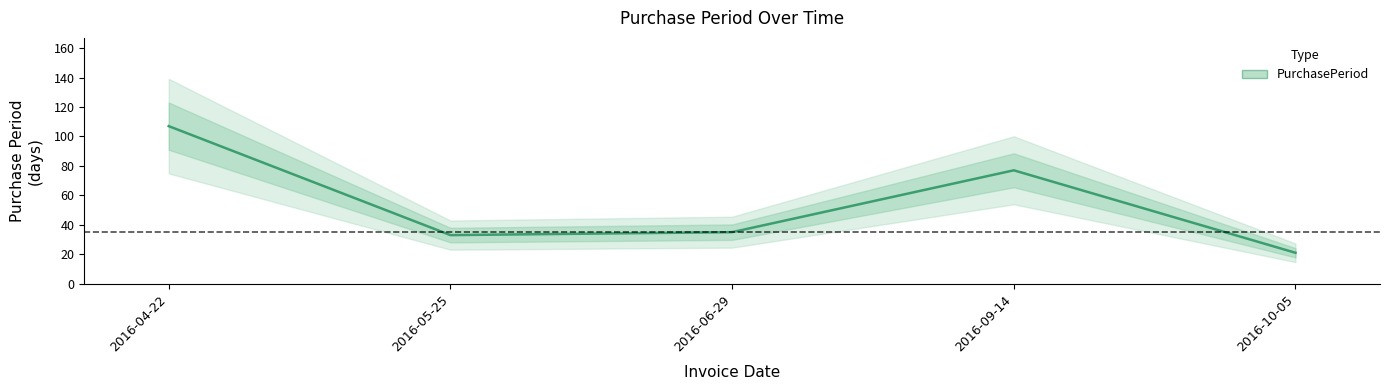

What is the difference between the maximum and minimum values?

86